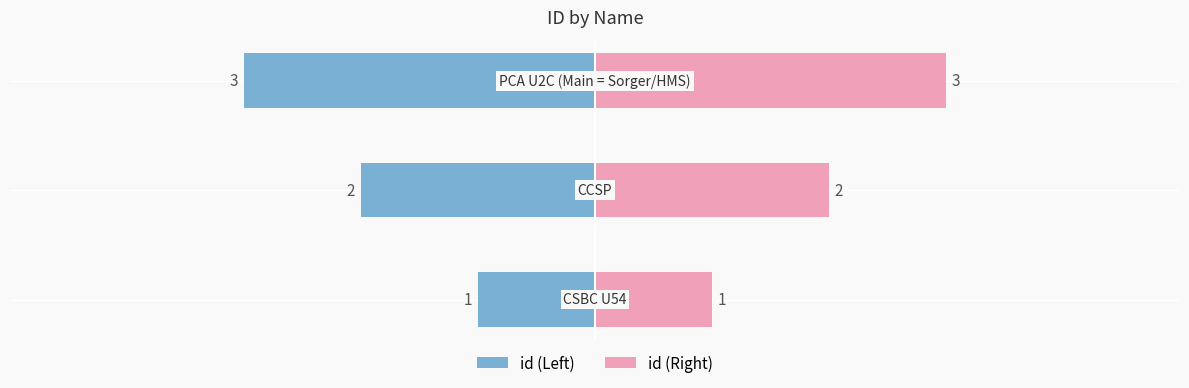

The chart shows a value of 2 at CCSP. True or false?

True